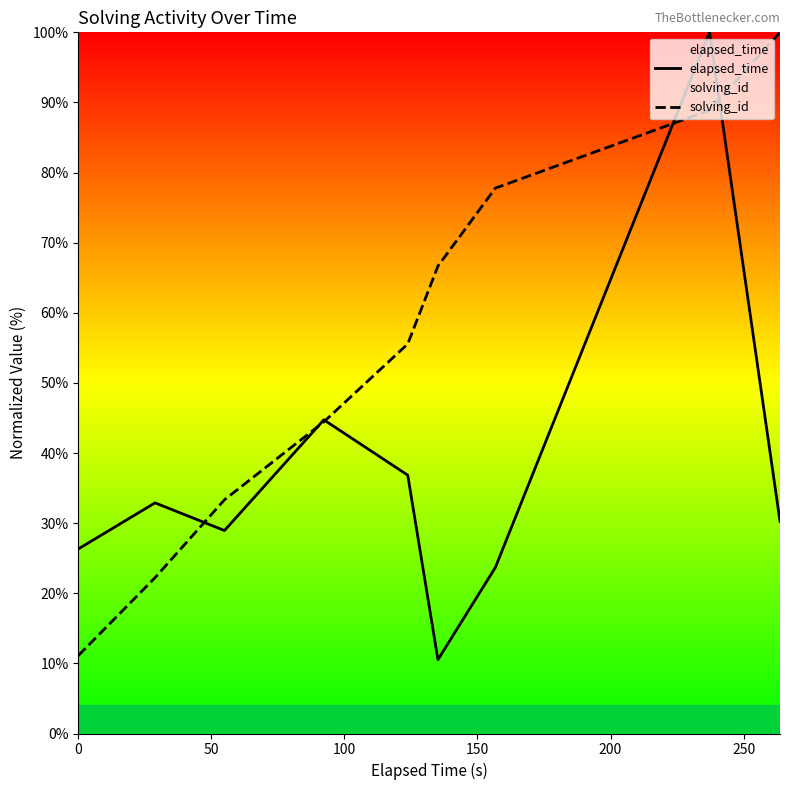

After their last crossing, which series has the higher values: elapsed_time or solving_id?

solving_id